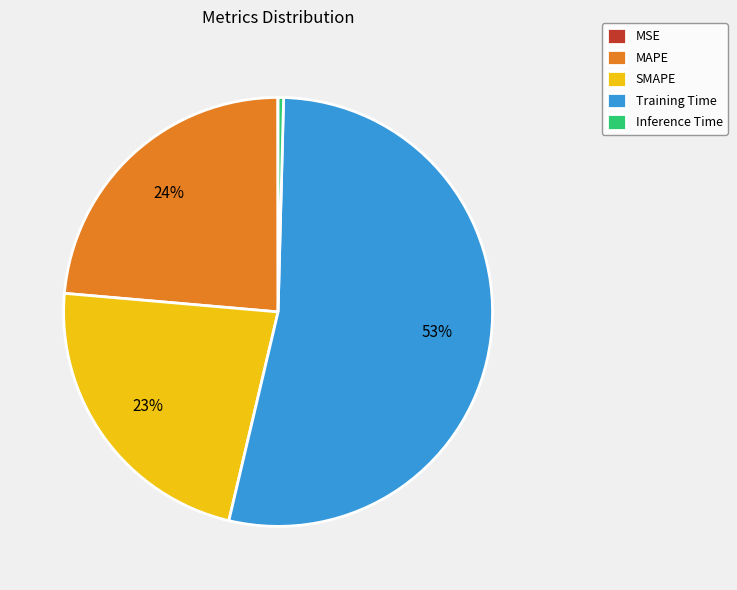

Which category has the biggest portion of the pie?

Training Time